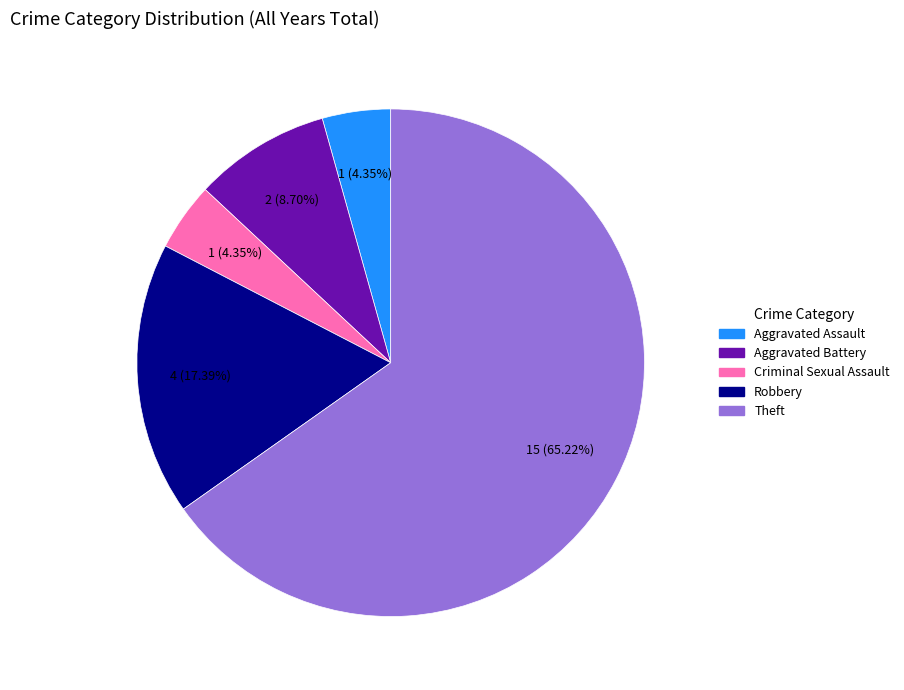

What is the largest slice in the pie chart?

Theft